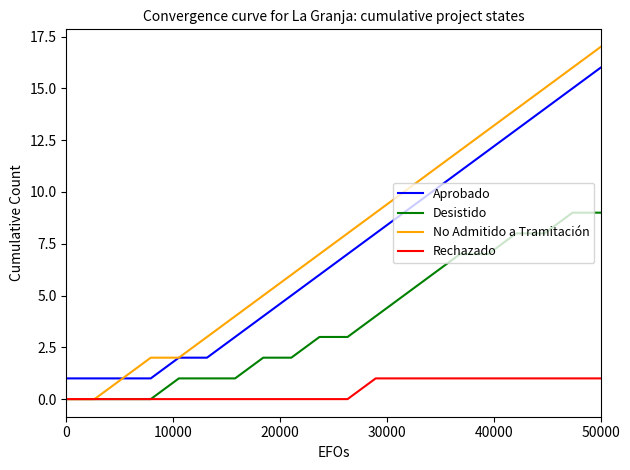

True or false: Aprobado and Desistido intersect in this chart.

False